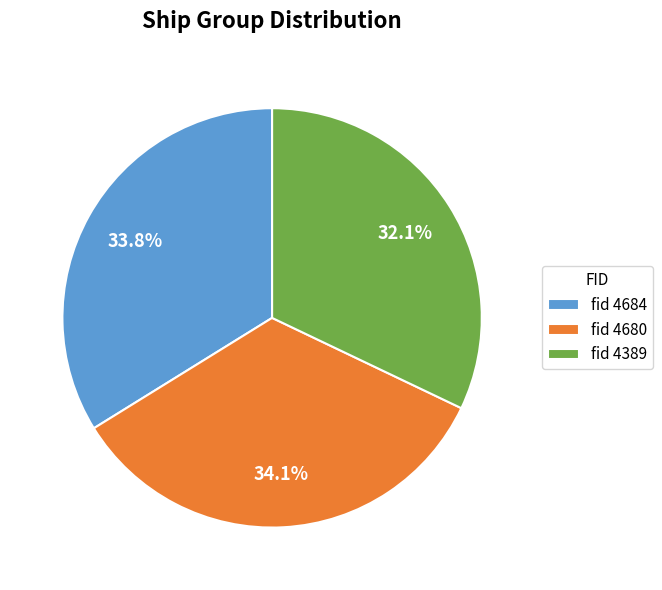

Does fid 4684 account for over 50% of the chart?

No